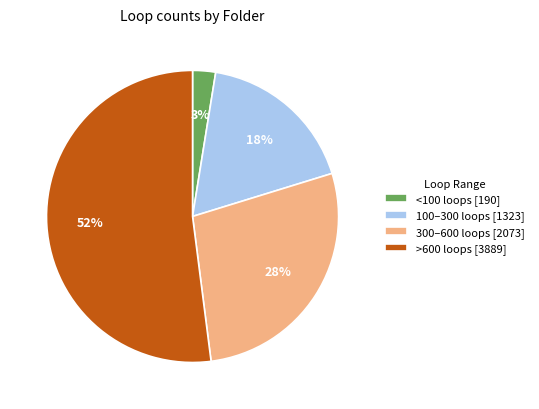

Which slice is the smallest?

<100 loops [190]